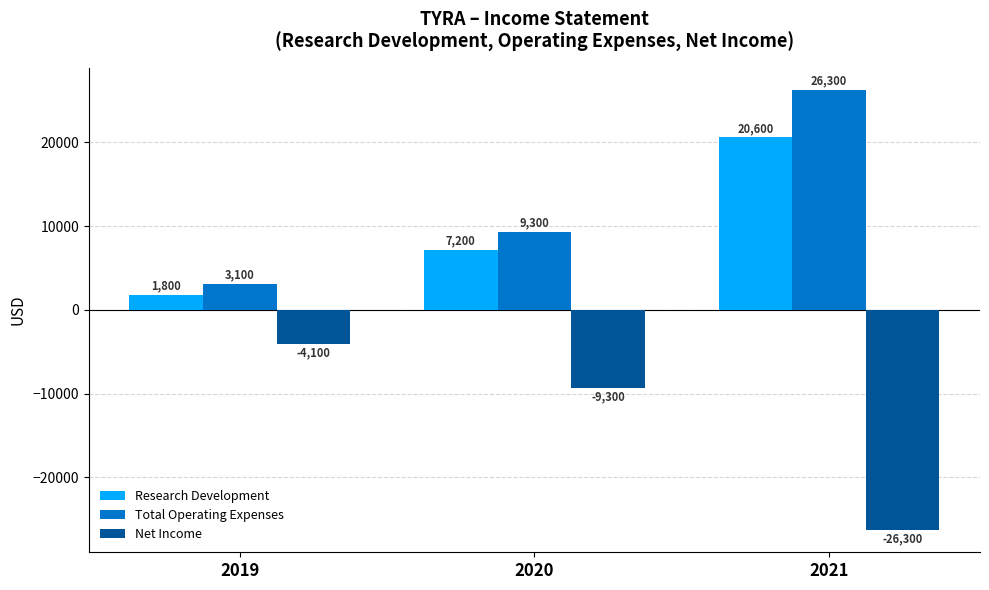

Which series has the widest spread of values?

Total Operating Expenses